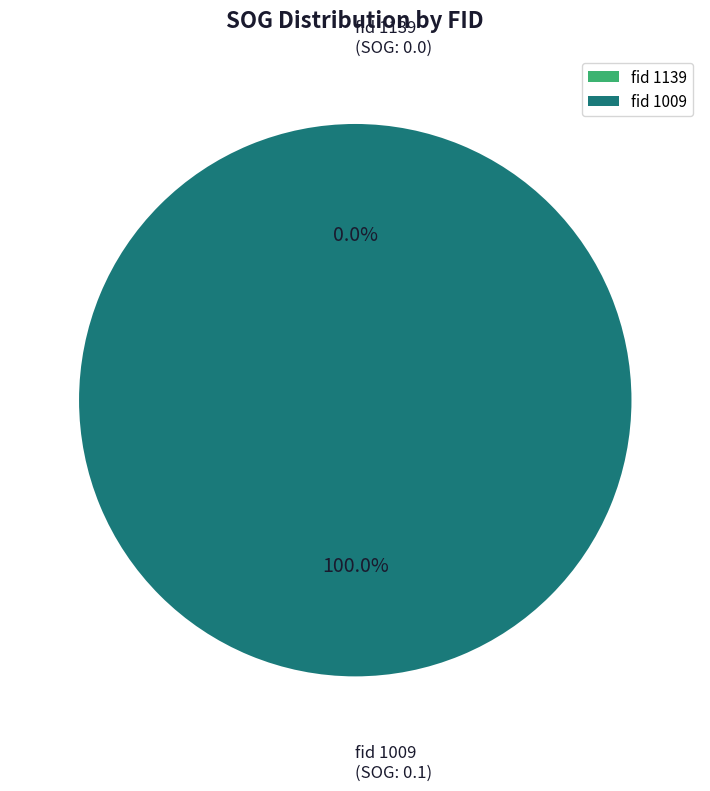

What is the change in value from 1139 to 1009?

+0.1